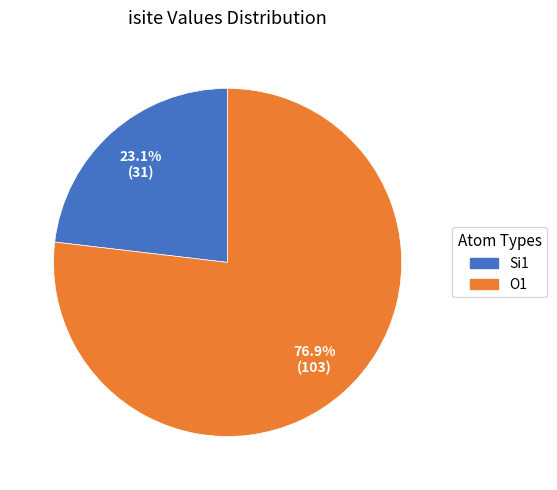

Is there a majority slice in this chart?

Yes